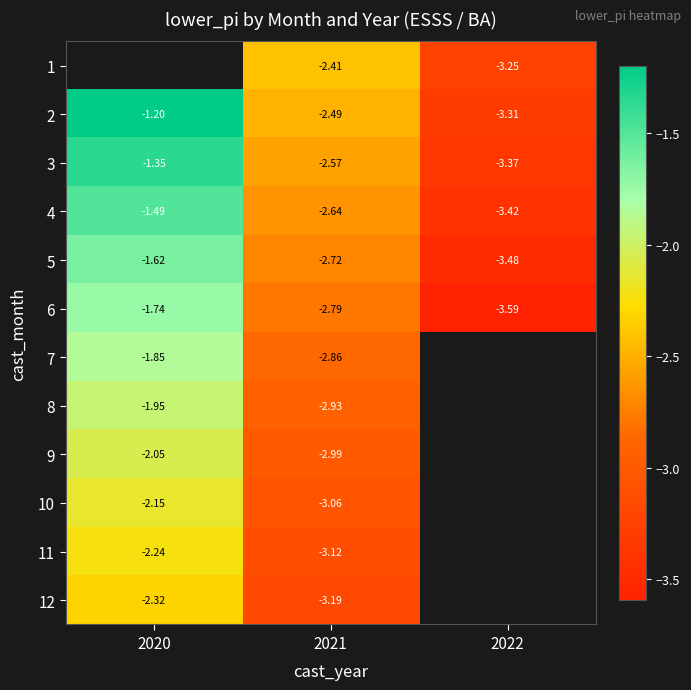

Where does the 6 series first go above -2?

2020